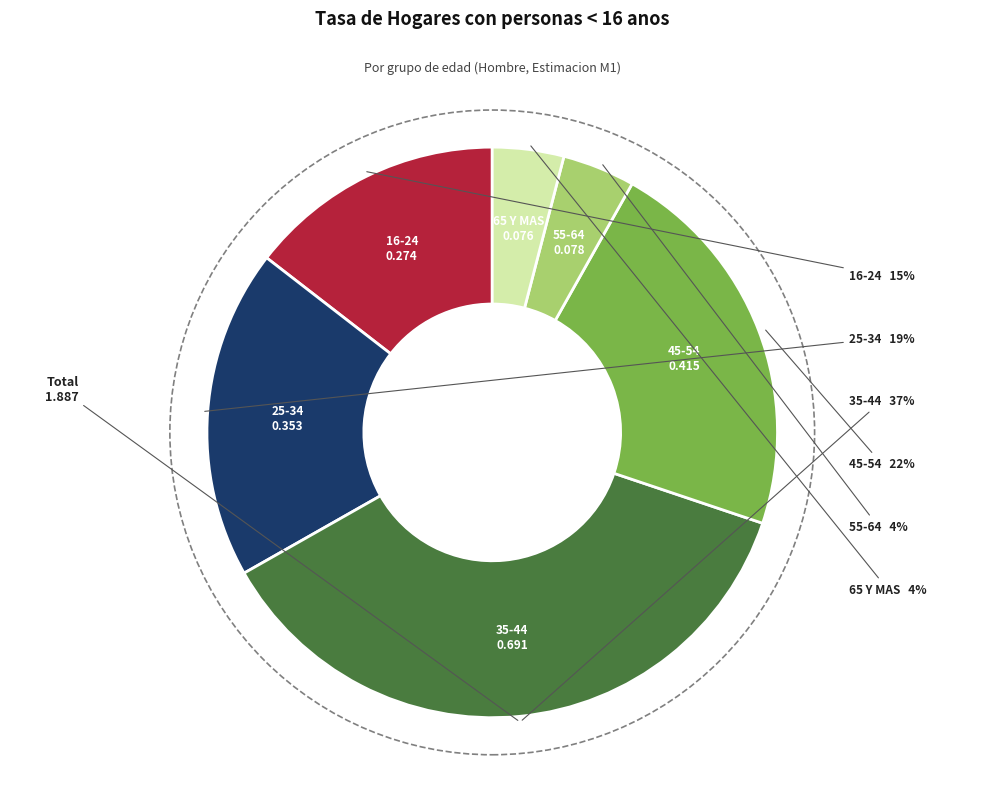

To the nearest percent, what is the difference between the largest and smallest slice percentages?

33%